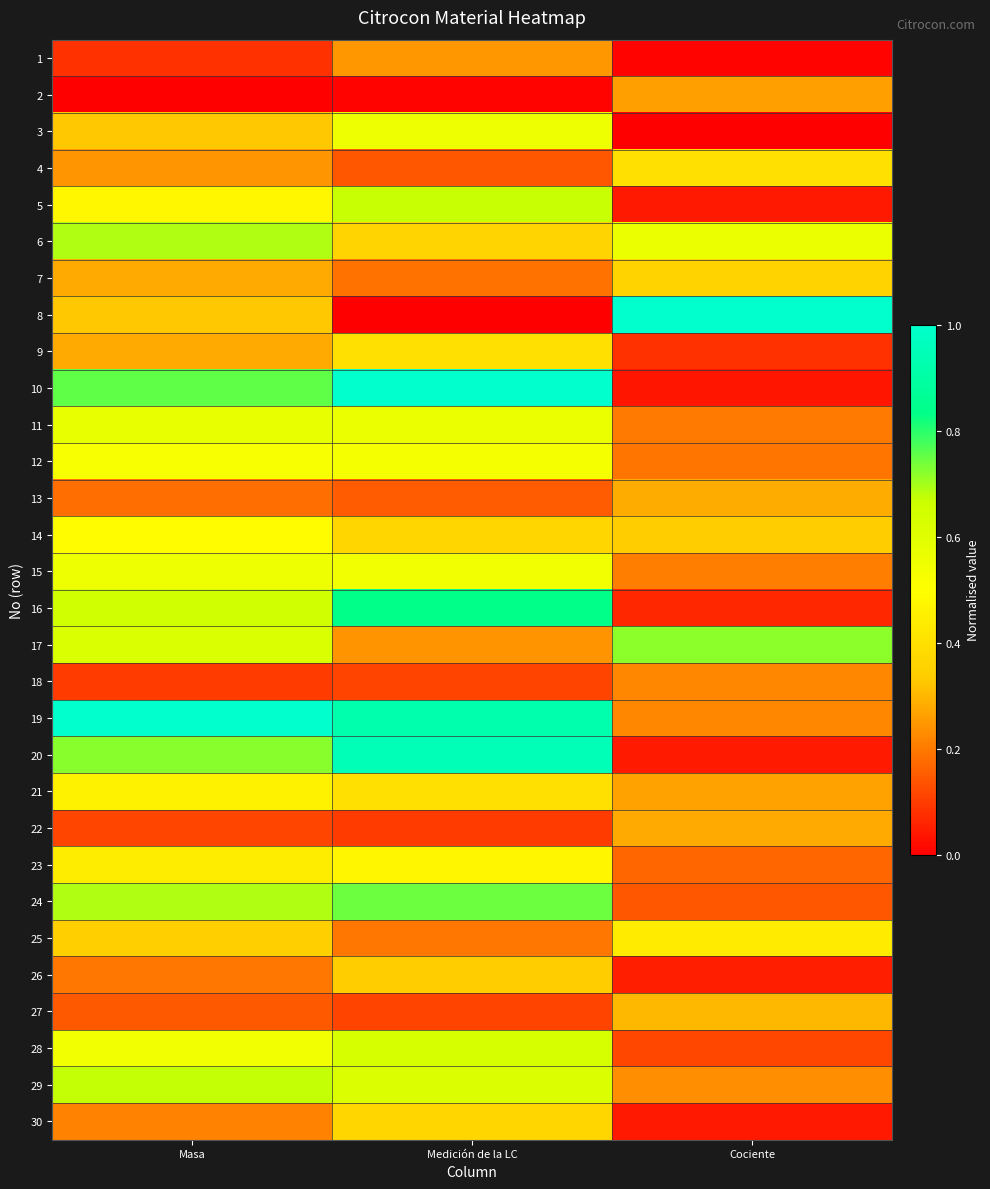

Which series has the largest range (max minus min)?

8